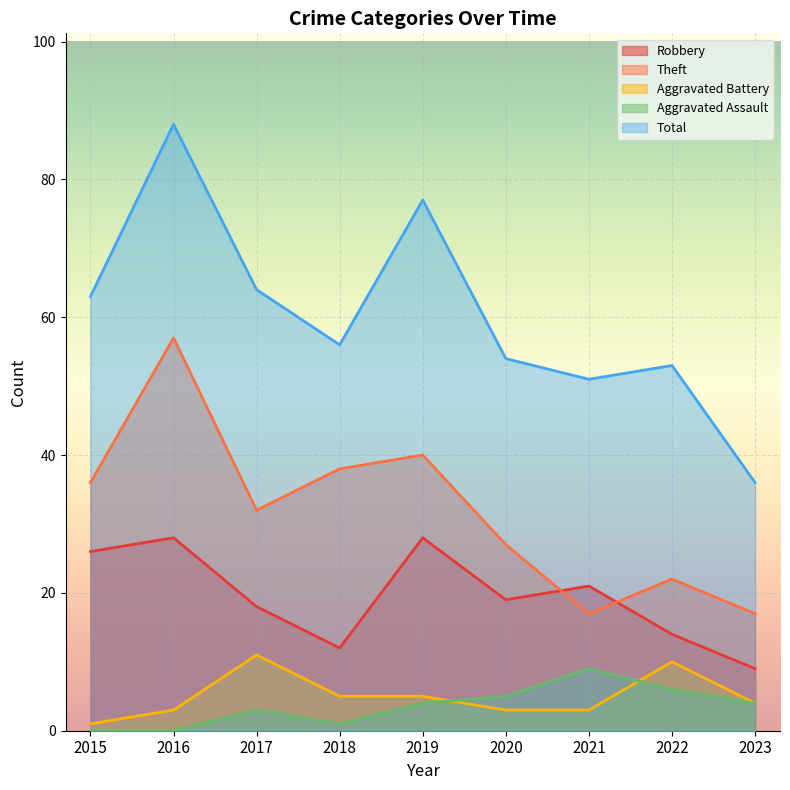

Between 2019 and 2022, which is larger?

2019